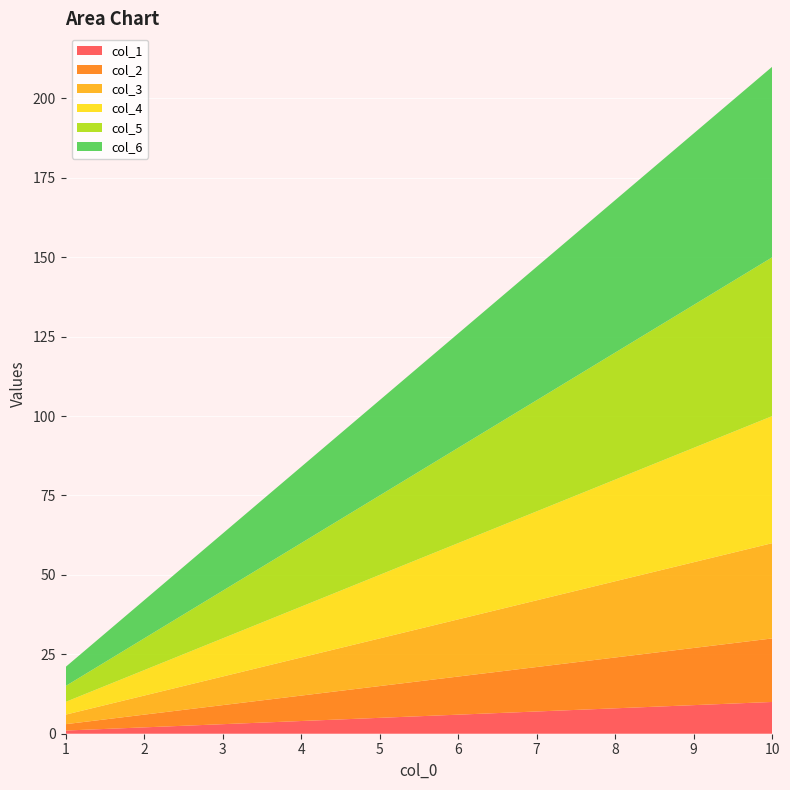

Reading right to left, list all the values displayed in this chart.

col_1: 10=10	9=9	8=8	7=7	6=6	5=5	4=4	3=3	2=2	1=1
col_2: 10=20	9=18	8=16	7=14	6=12	5=10	4=8	3=6	2=4	1=2
col_3: 10=30	9=27	8=24	7=21	6=18	5=15	4=12	3=9	2=6	1=3
col_4: 10=40	9=36	8=32	7=28	6=24	5=20	4=16	3=12	2=8	1=4
col_5: 10=50	9=45	8=40	7=35	6=30	5=25	4=20	3=15	2=10	1=5
col_6: 10=60	9=54	8=48	7=42	6=36	5=30	4=24	3=18	2=12	1=6